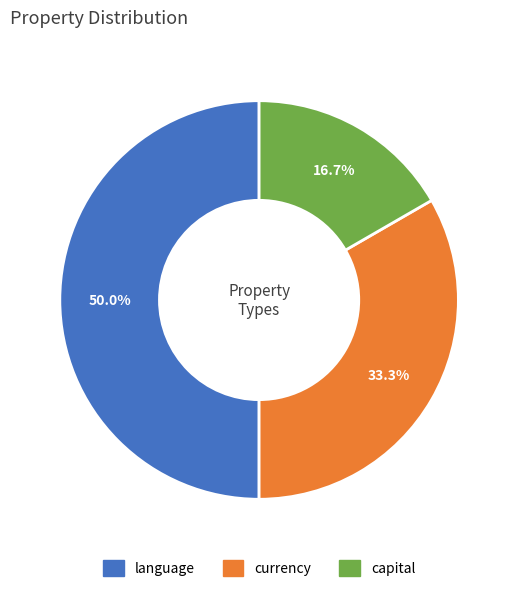

True or false: currency accounts for 43% of the total.

False